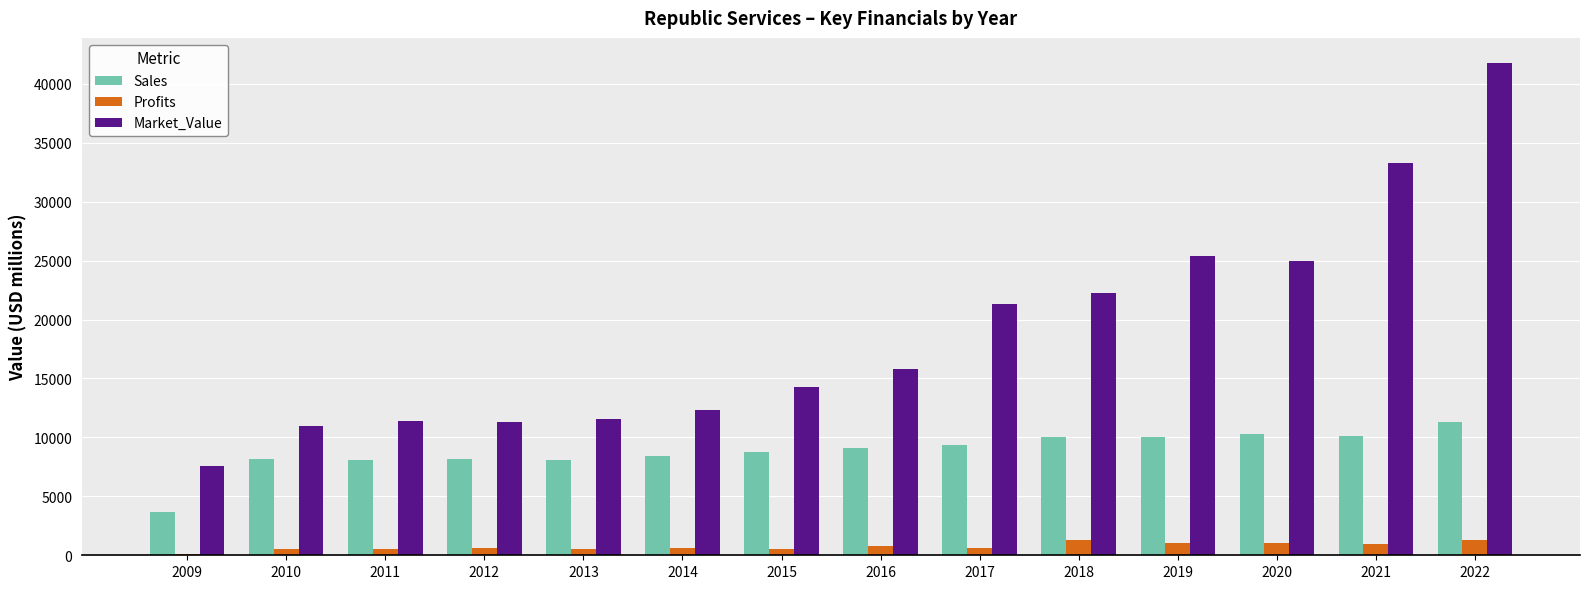

Which series changed the most between 2015 and 2020?

Market_Value